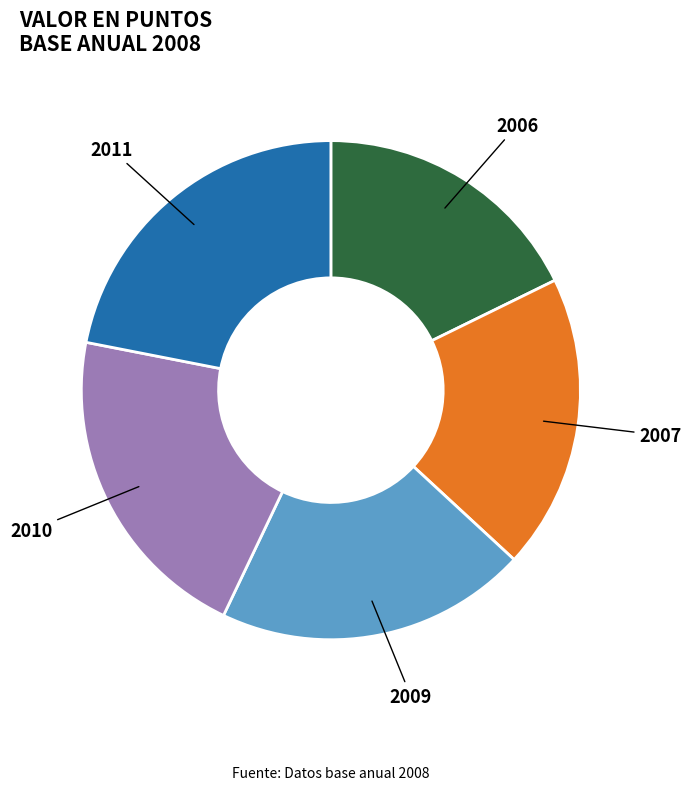

Which slice is the smallest?

2006